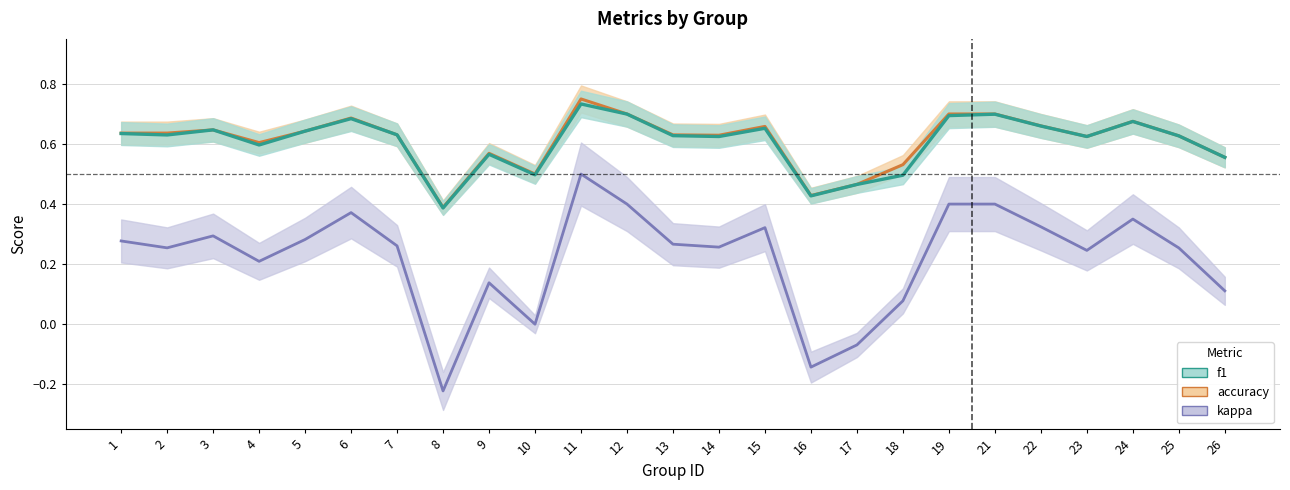

Is it true that accuracy equals 0.8 at 25?

False